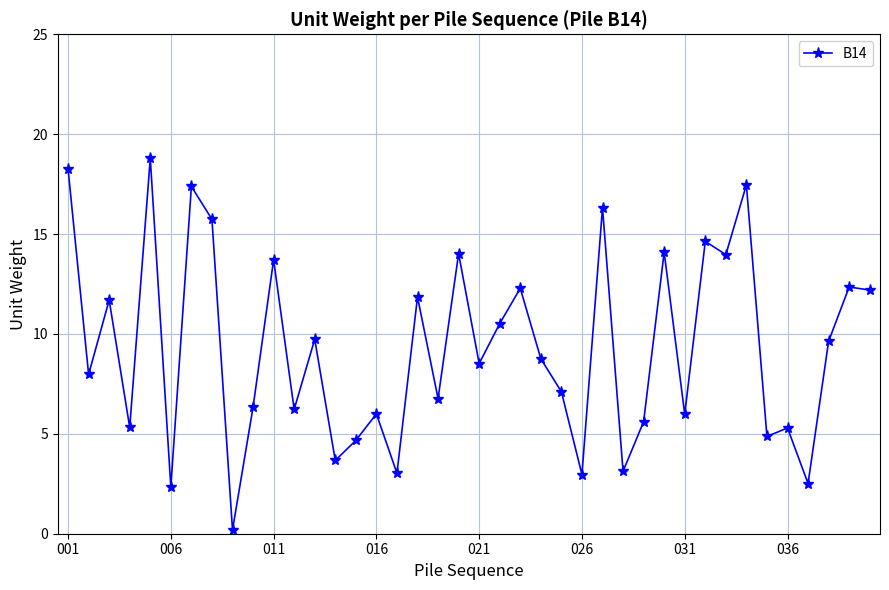

What is the value of the 20th point from the left?

14.0